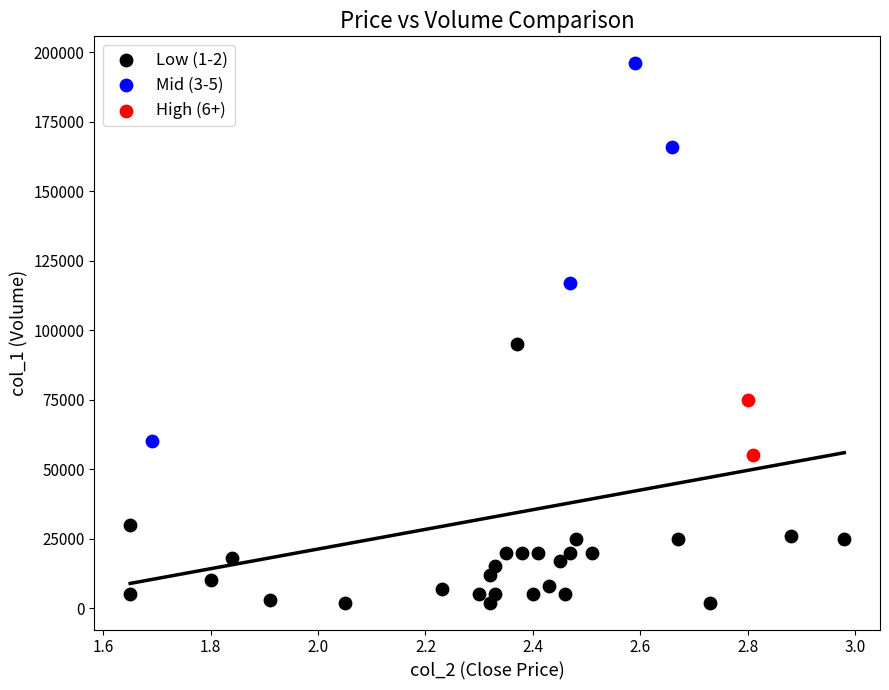

Which series reaches the minimum Y coordinate?

Low (1-2)